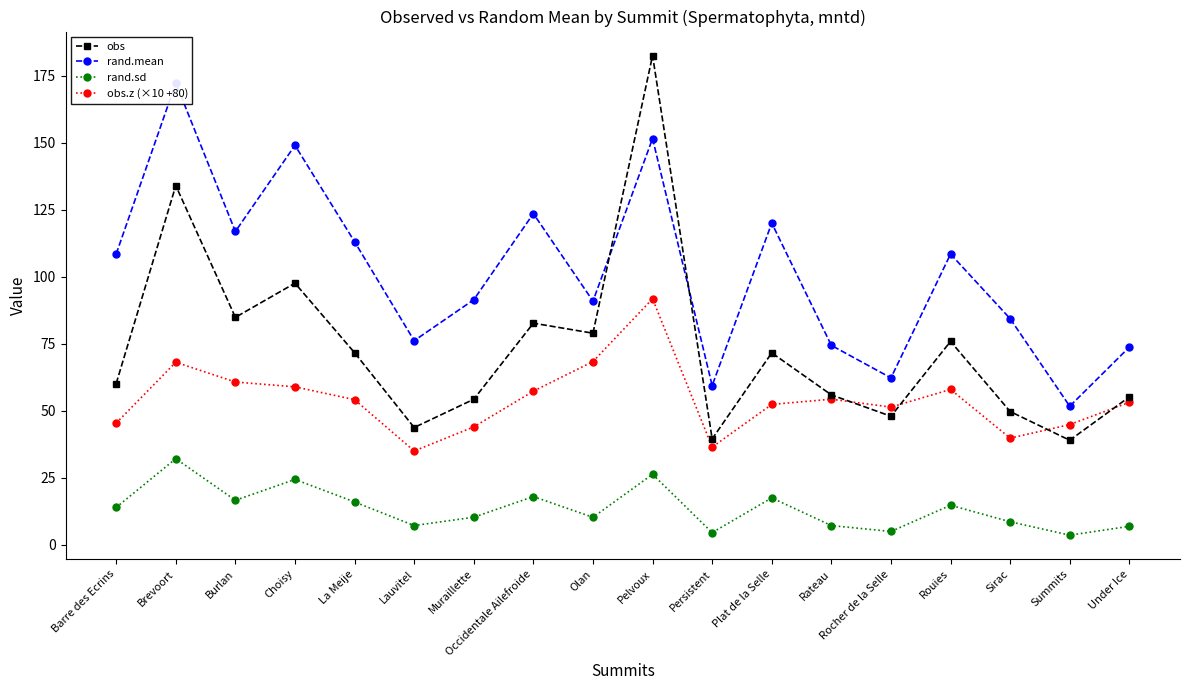

At which category is the sum across all series the highest?

Pelvoux